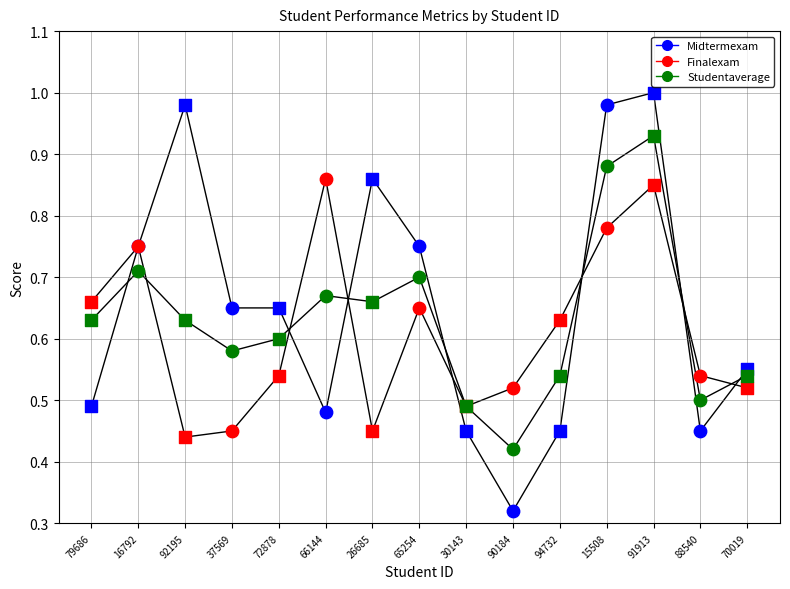

Which series contains the highest Y value?

Midtermexam